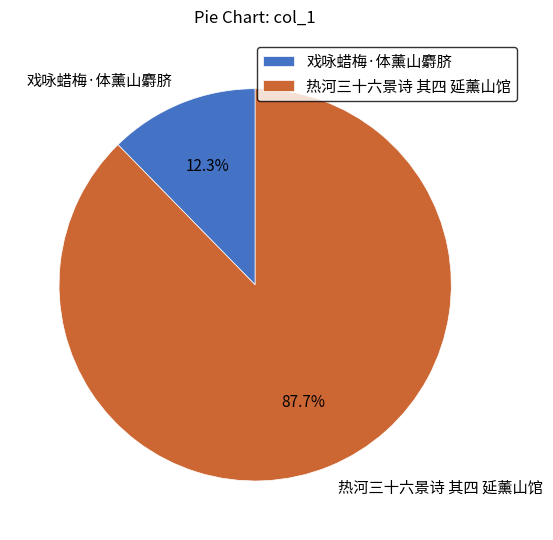

To the nearest percent, what percentage of the pie is 热河三十六景诗 其四 延薰山馆?

88%